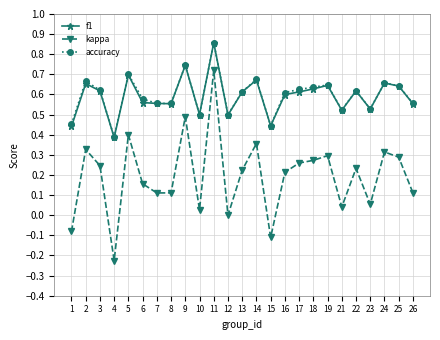

At which category does the chart reach its minimum across all series?

4